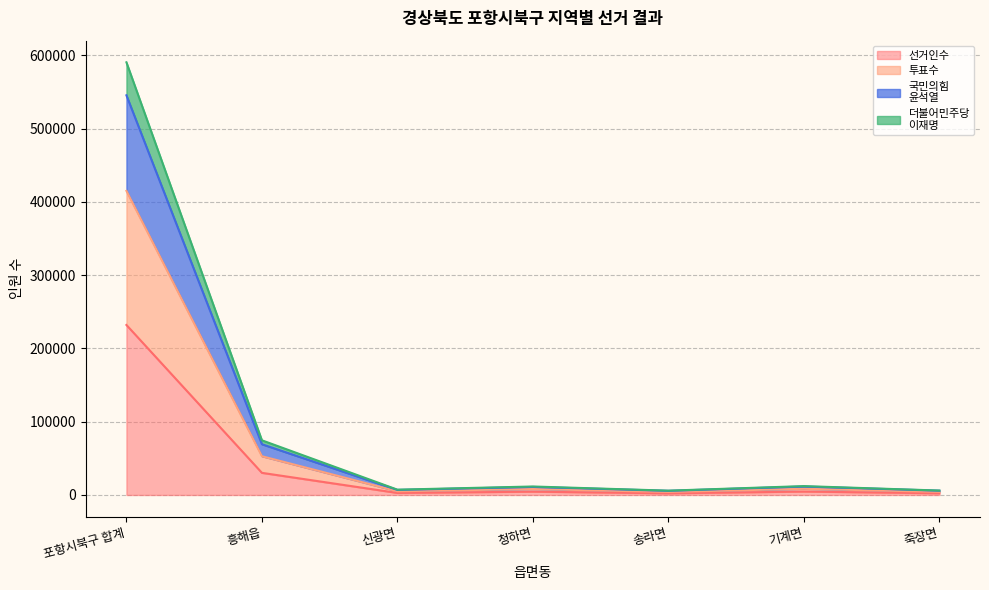

How many data points does each series have?

7